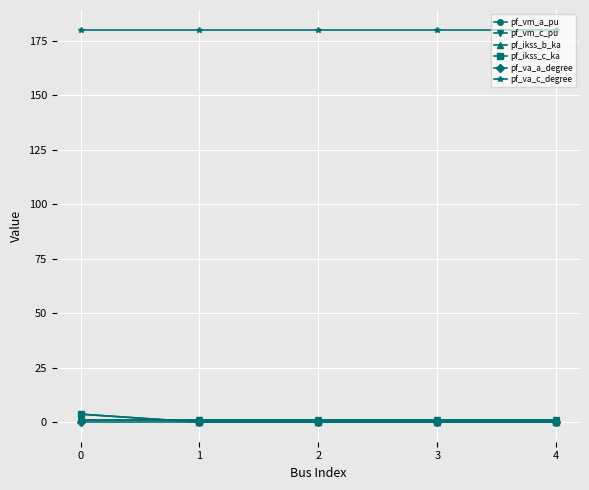

Is it true that pf_va_c_degree equals 93.9 at 1?

False